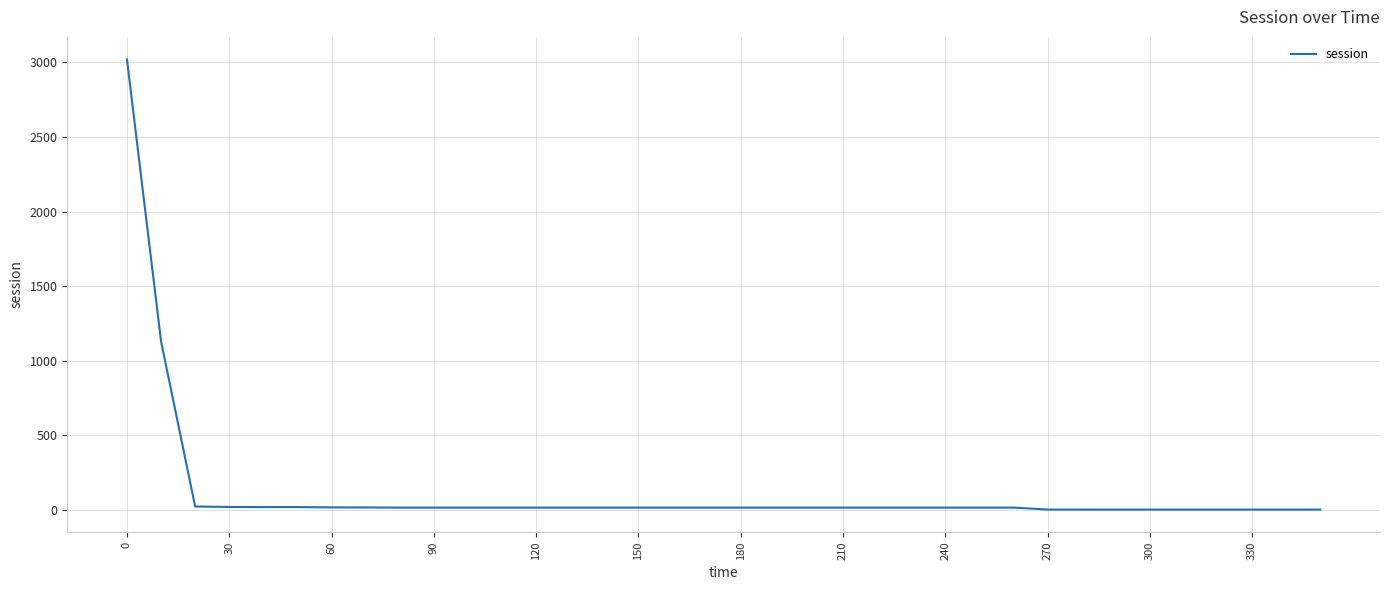

What is the difference between the maximum and second lowest values?

3017.5